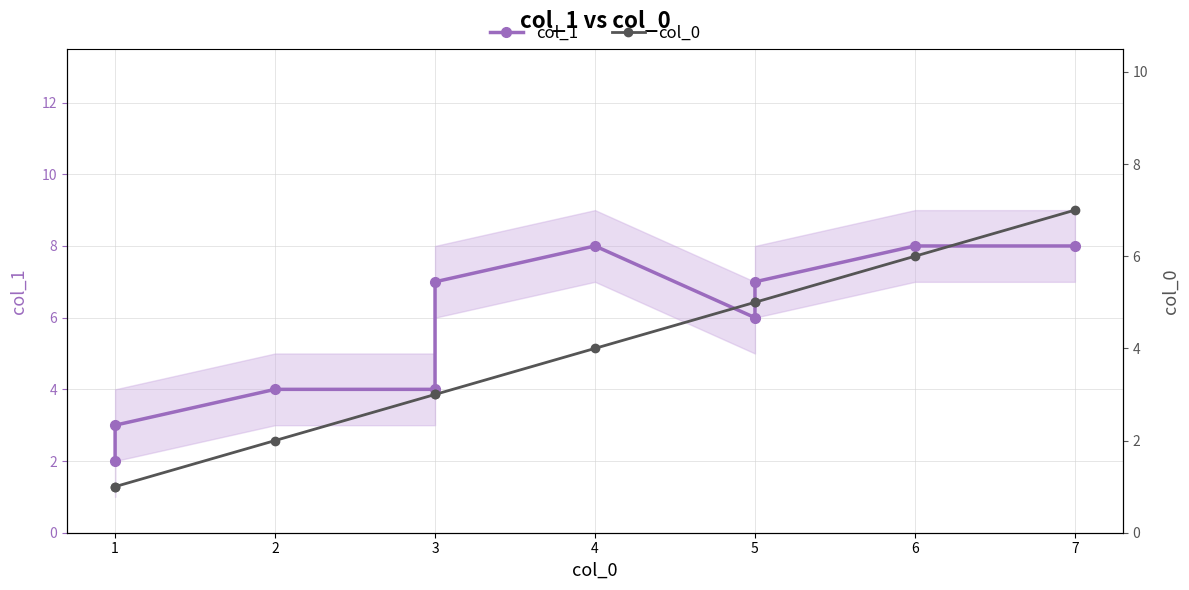

What is the minimum value for col_0?

1